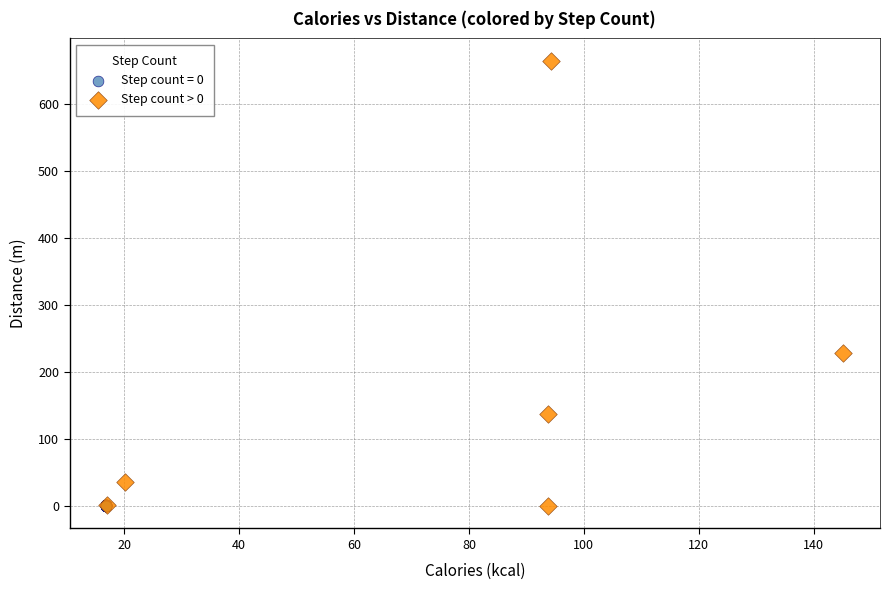

Which series has the widest spread of Y values?

Step count > 0